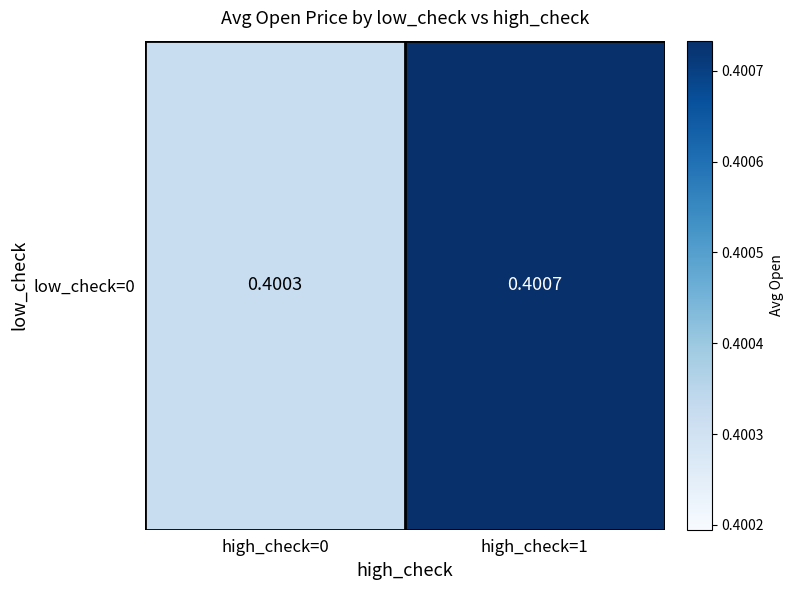

Reading left to right, what are all the values shown in this chart?

0.4	0.4